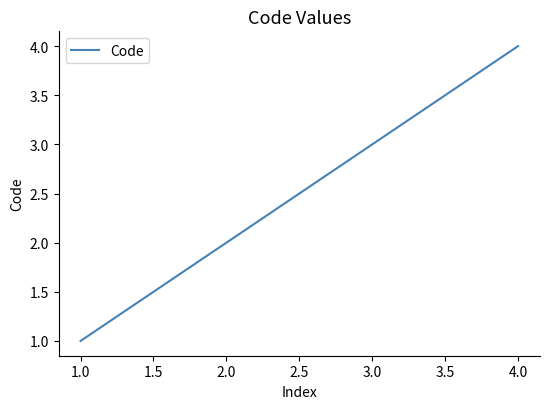

List the labels in order of value, smallest first.

1.0, 2.0, 3.0, 4.0